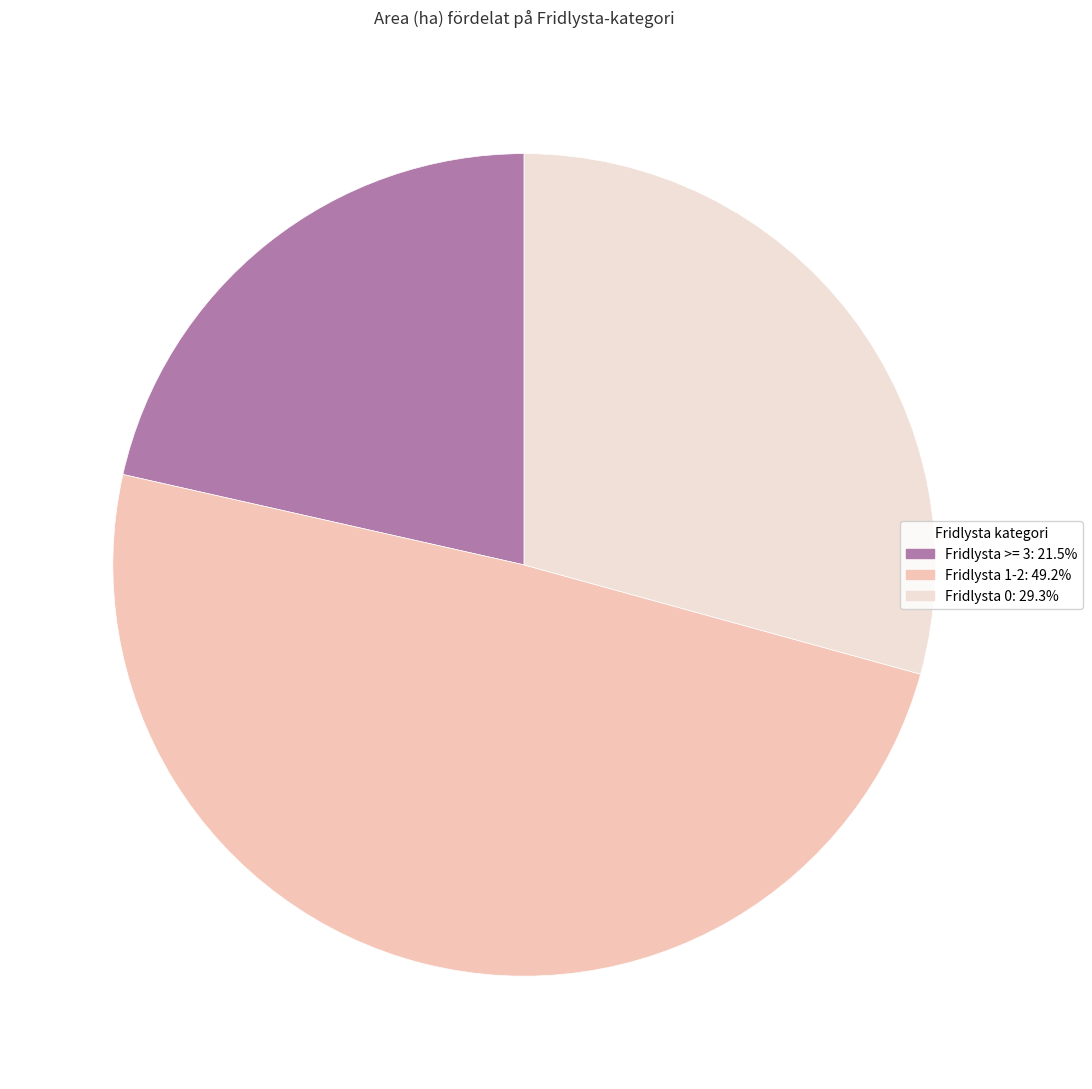

Is there any slice that represents more than half of the pie?

No